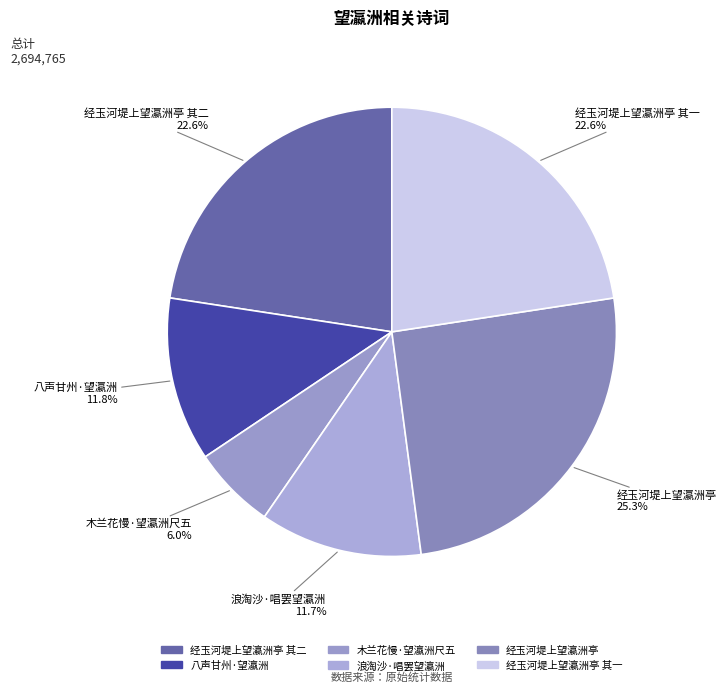

True or false: 经玉河堤上望瀛洲亭 accounts for 13% of the total.

False